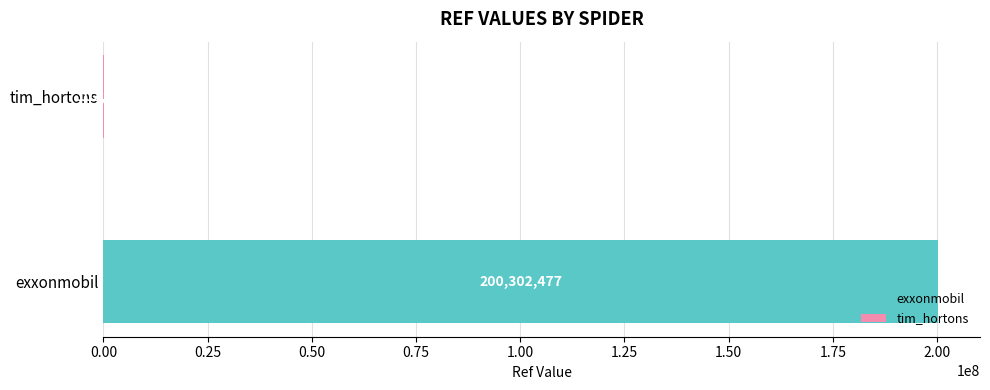

Which has a higher value, exxonmobil or tim_hortons?

exxonmobil